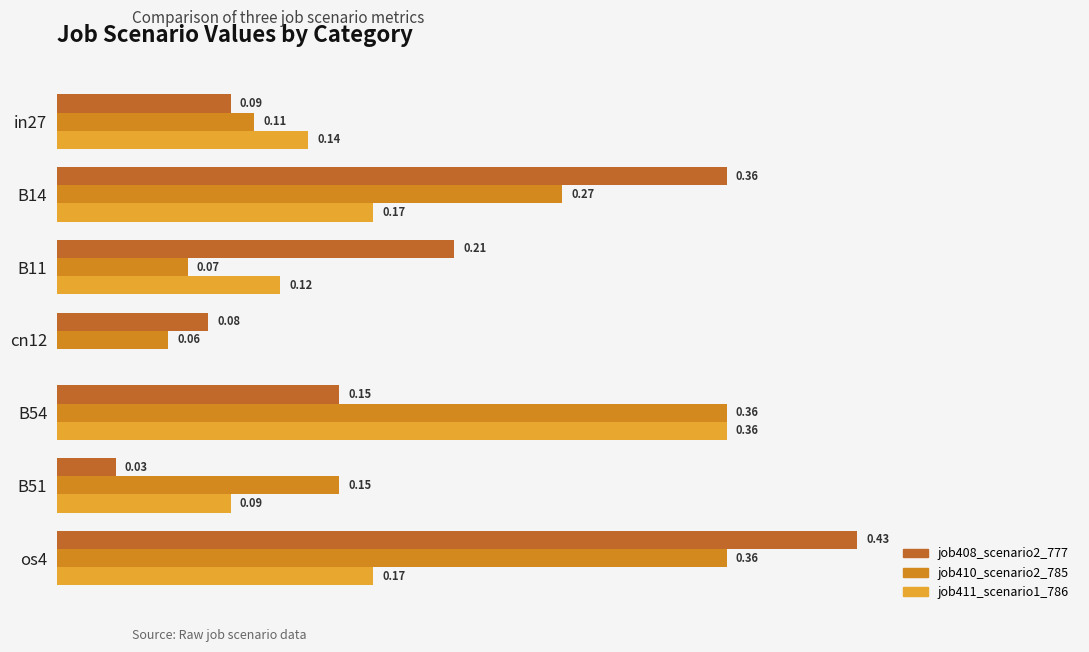

What is the sum of all job411_scenario1_786 values?

1.0